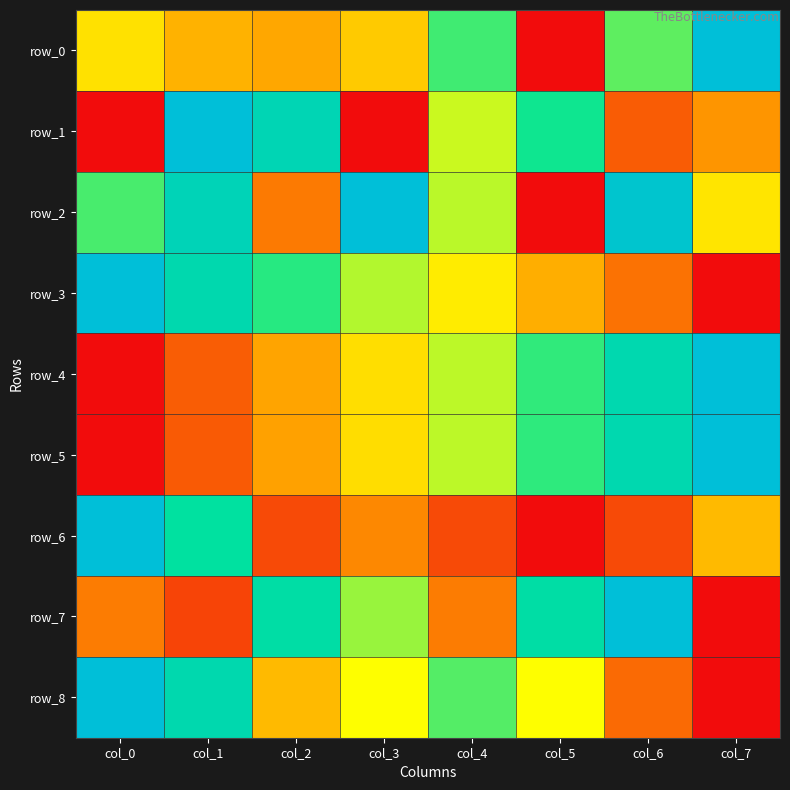

The value of row_6 at col_7 is 0.3. True or false?

True